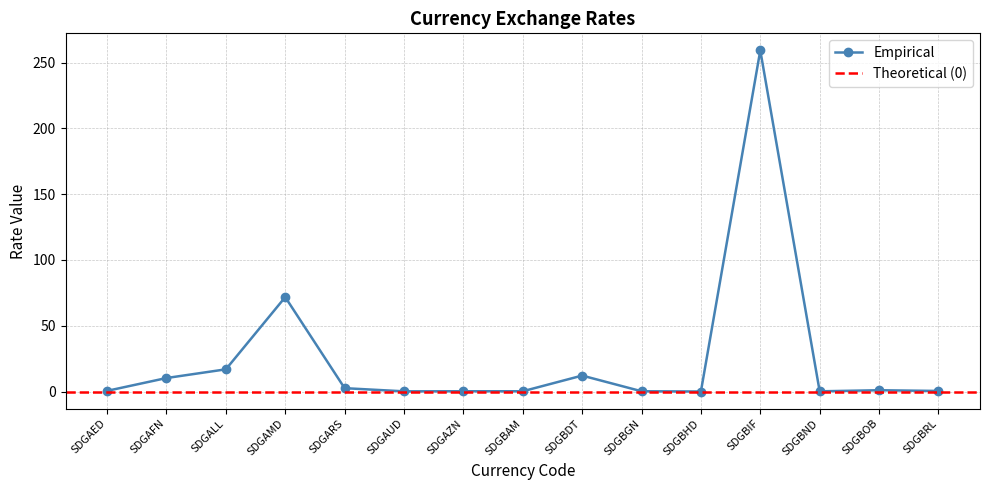

Rank the categories by value from lowest to highest.

SDGBHD, SDGAUD, SDGBND, SDGBAM, SDGBGN, SDGAZN, SDGBRL, SDGAED, SDGBOB, SDGARS, SDGAFN, SDGBDT, SDGALL, SDGAMD, SDGBIF